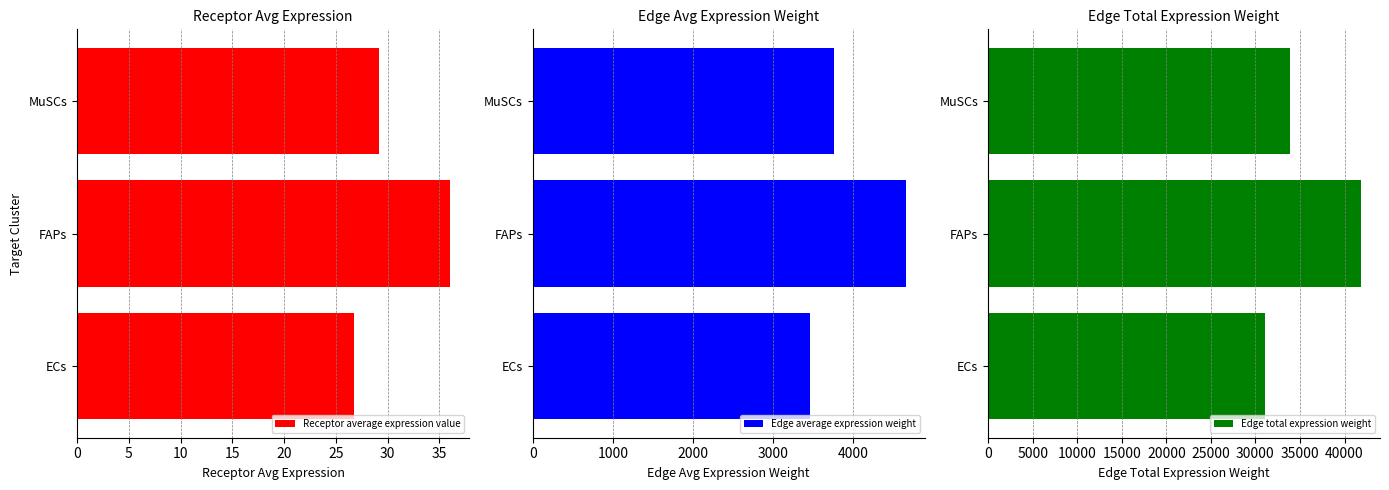

Is it true that Receptor average expression value equals 29.1 at MuSCs?

True